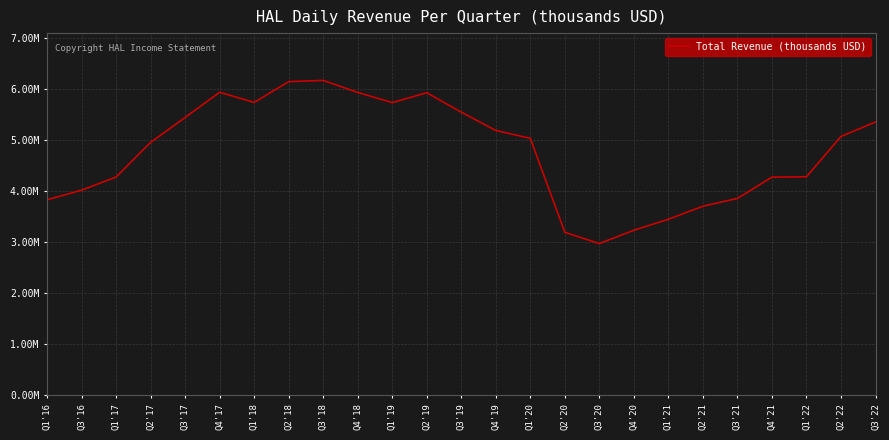

True or false: there are more than 2 points higher than both neighbors.

True